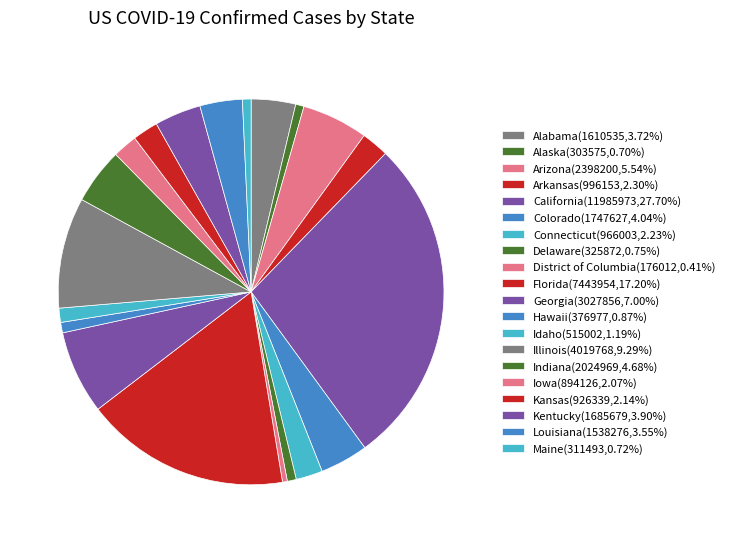

Is there any slice that represents more than half of the pie?

No